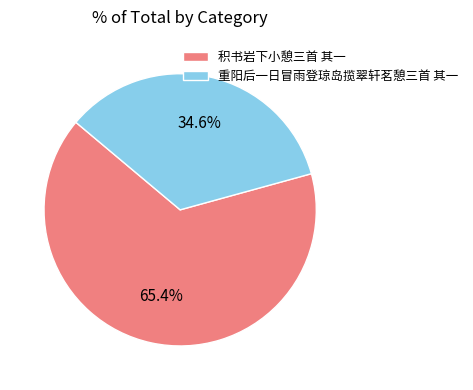

What percentage is the 积书岩下小憩三首 其一 slice, to the nearest percent?

65%